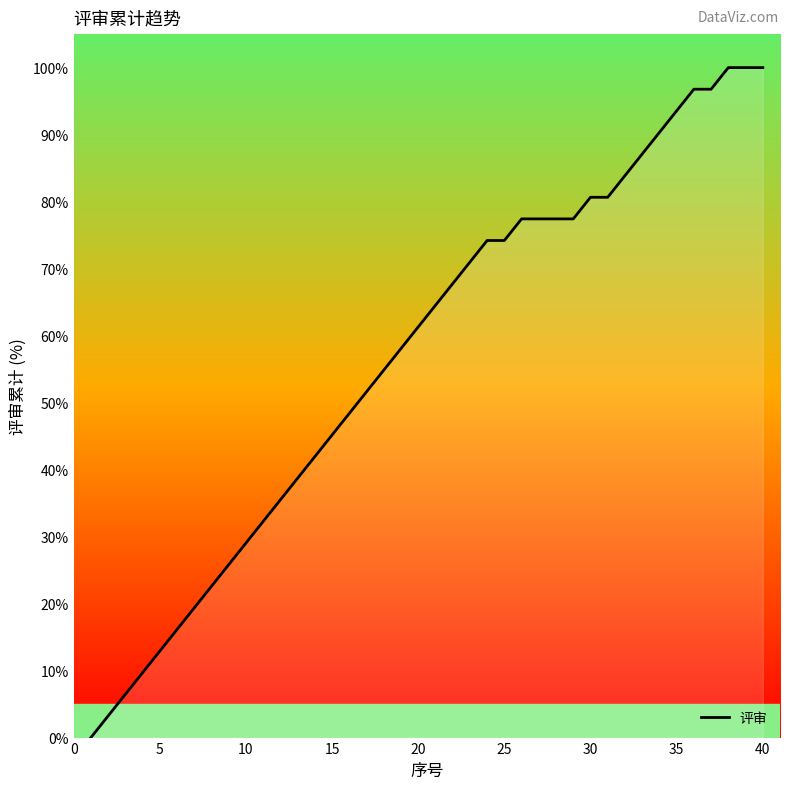

What is the greatest value displayed?

100.0